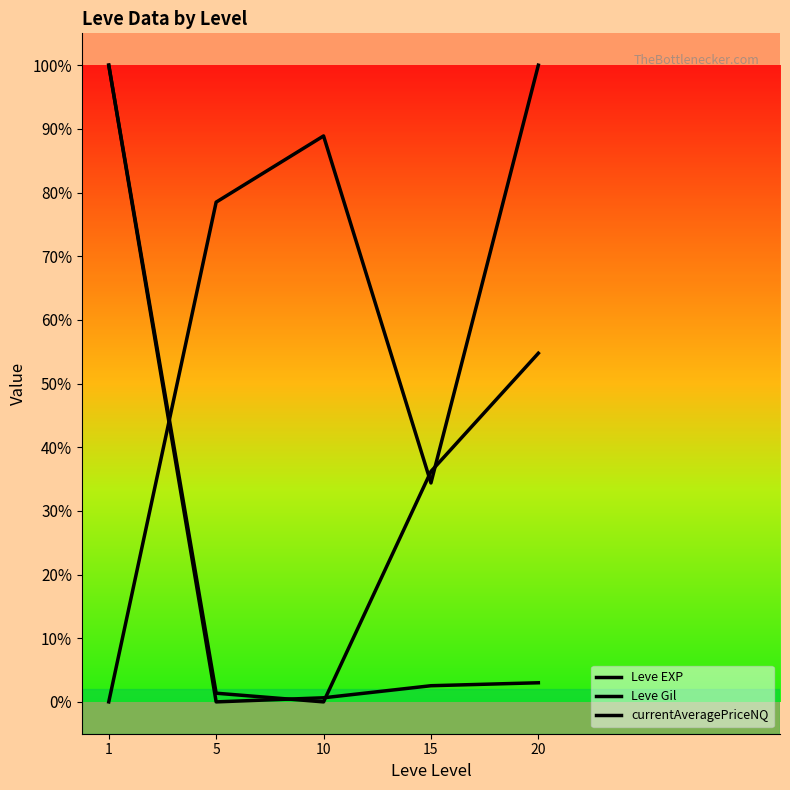

List the series in order of their peak value, highest first.

Leve EXP, Leve Gil, currentAveragePriceNQ